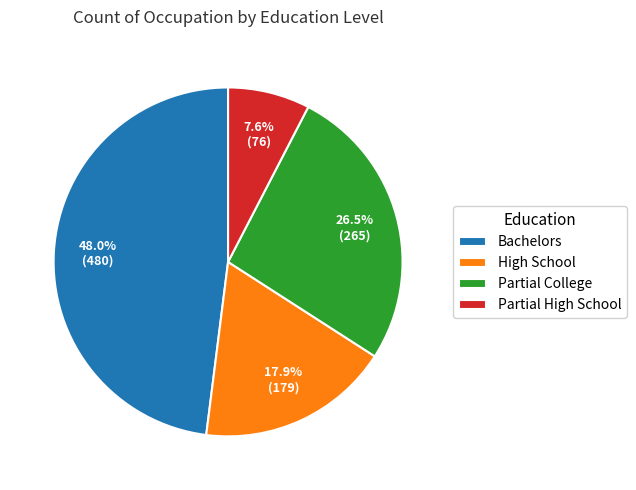

To the nearest percent, what is the average slice percentage?

25%